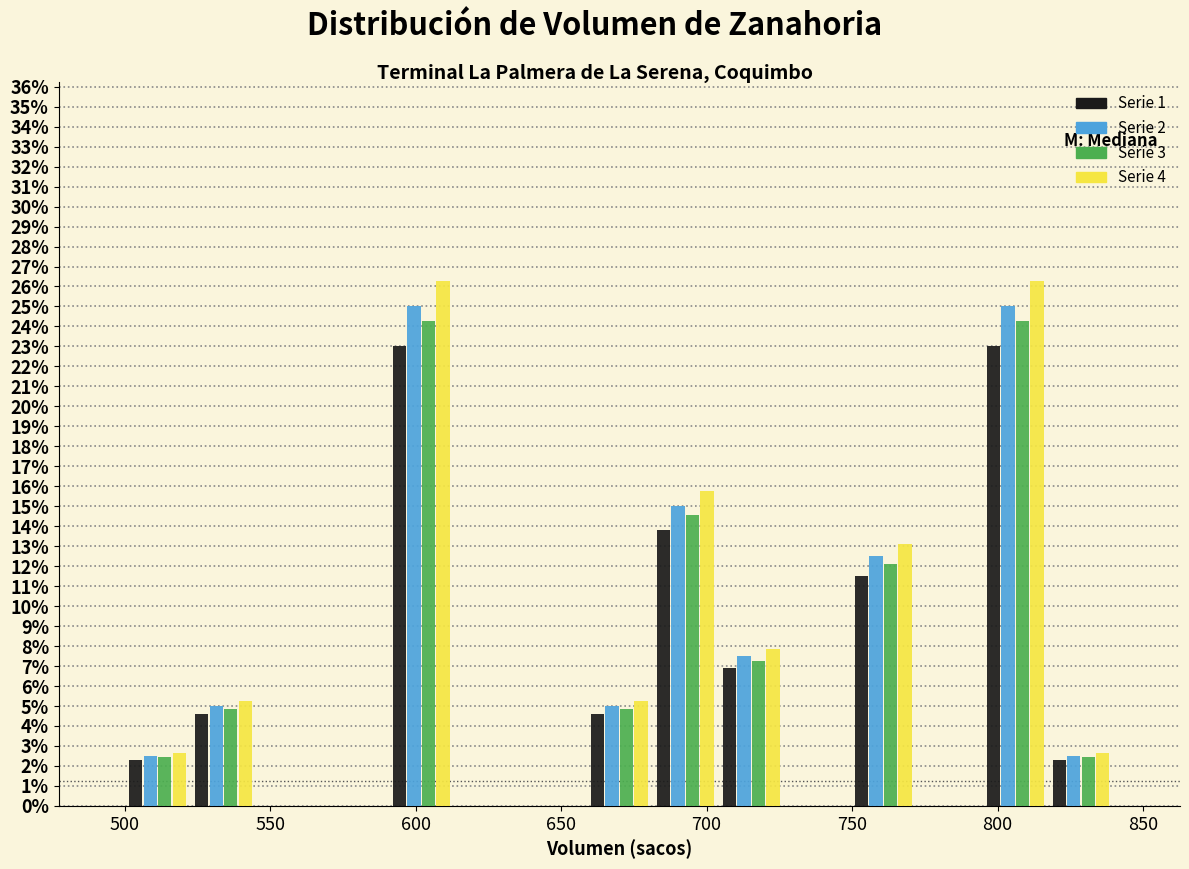

What is the height of the Serie 3 bar covering 500 to 525 on the x-axis? Neither the bar edges nor the heights are printed on the chart, so give them approximately, as read against the axes.

2.4